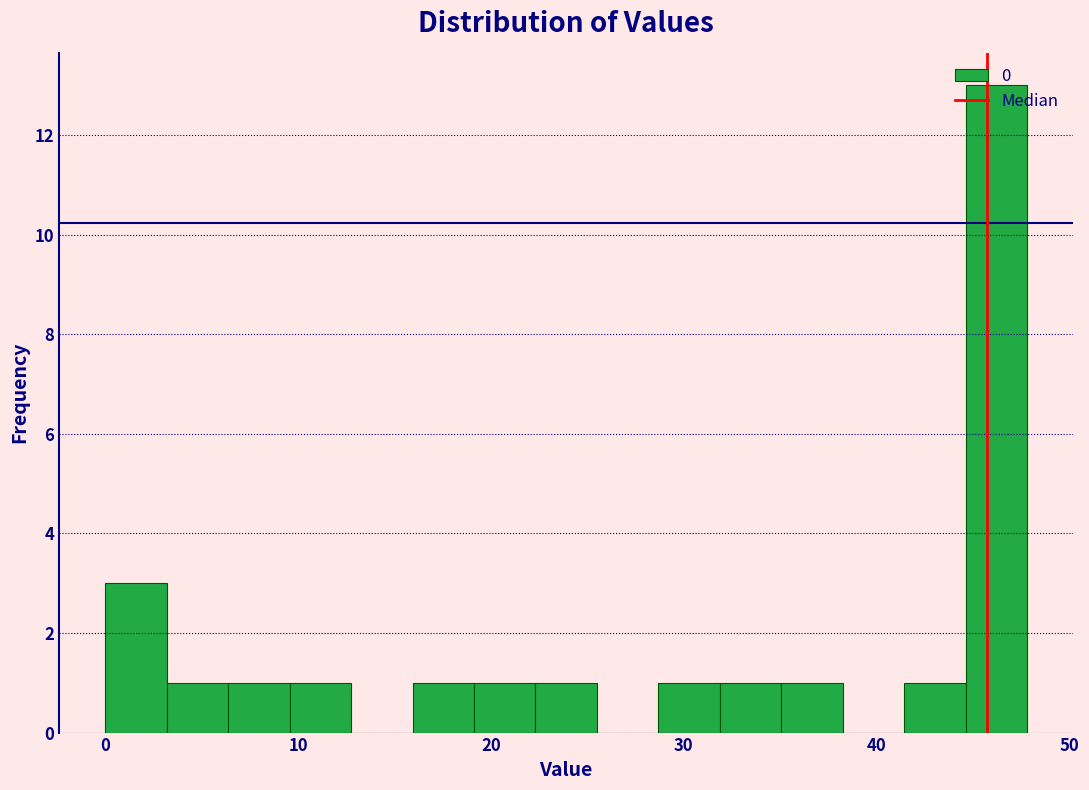

Read against the x-axis, roughly where is the centre of the tallest bar?

46